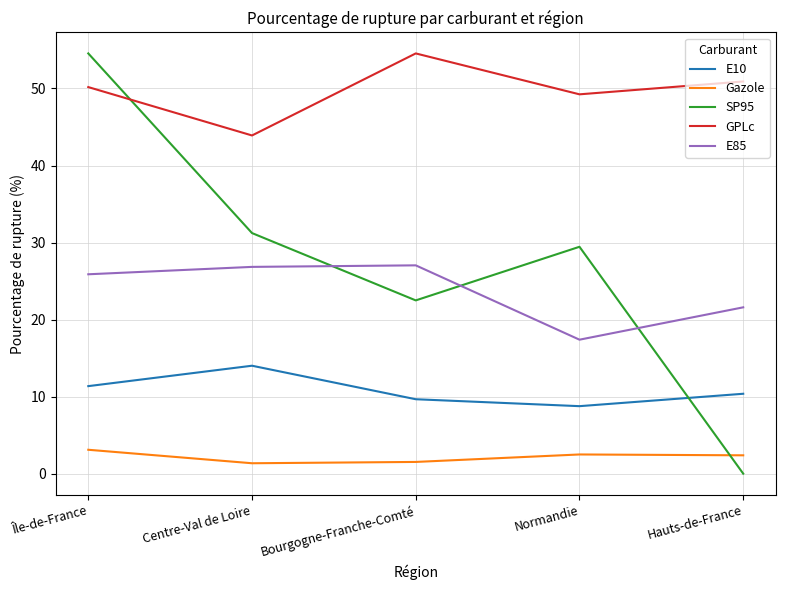

How many values in the E85 series are below 25?

2